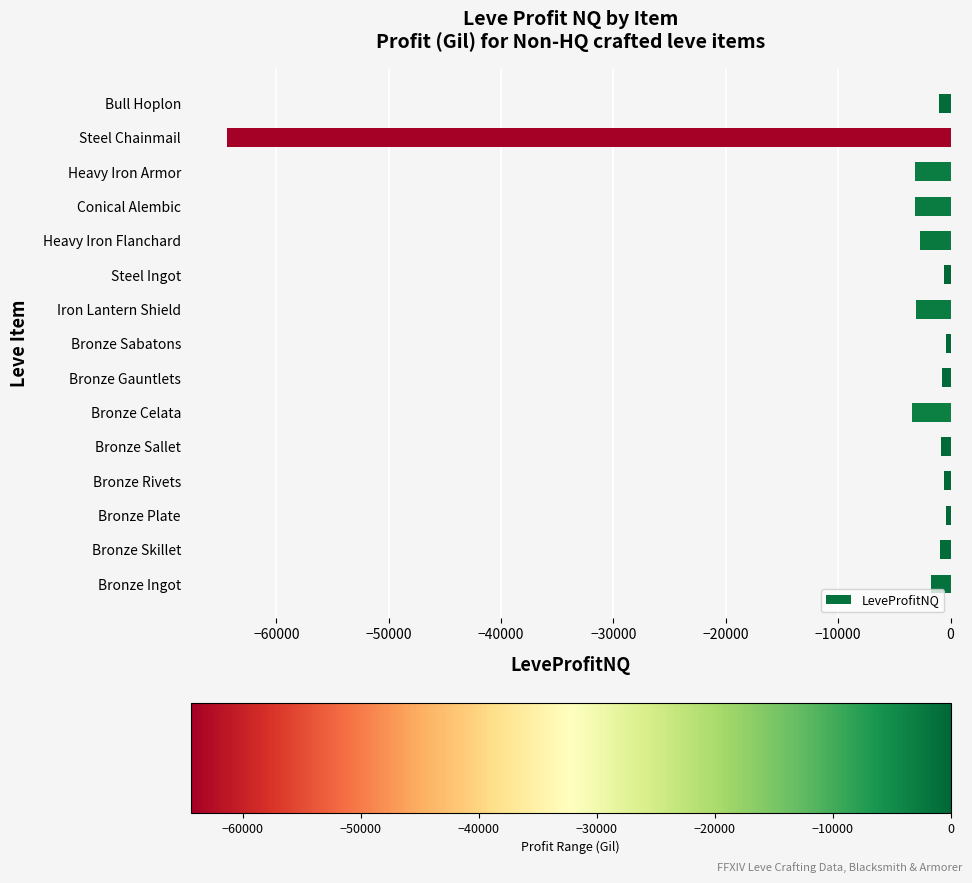

Read the value at Steel Chainmail.

-64403.3